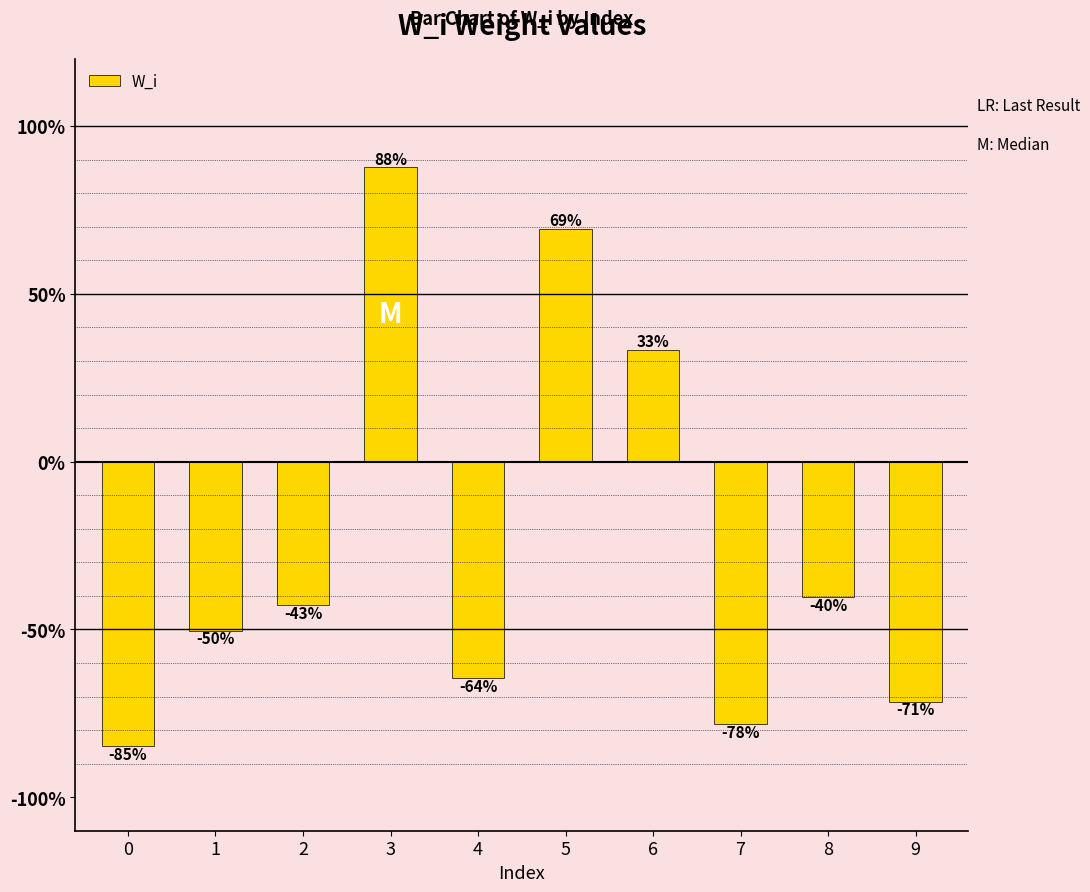

Which has a higher value, 3 or 6?

3